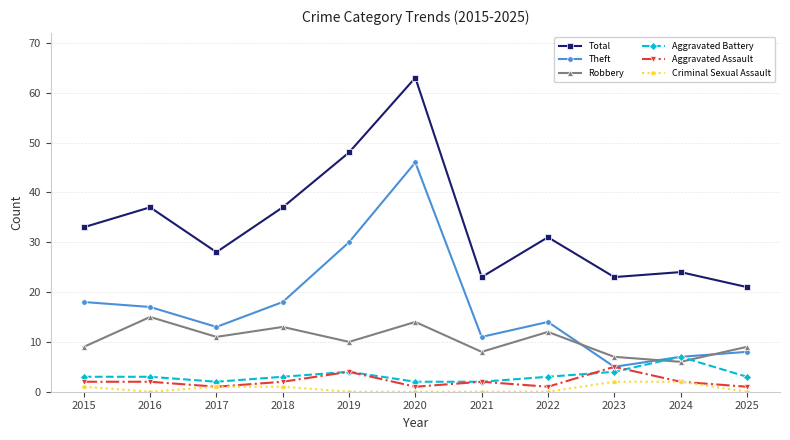

What is the total value across all series at 2020?

126